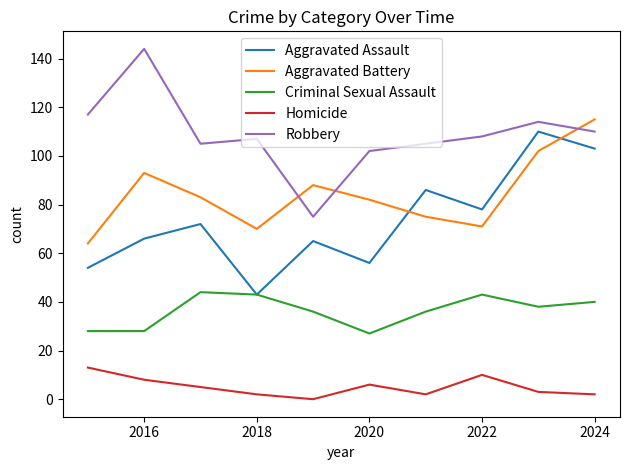

What is the maximum value shown in the chart?

144